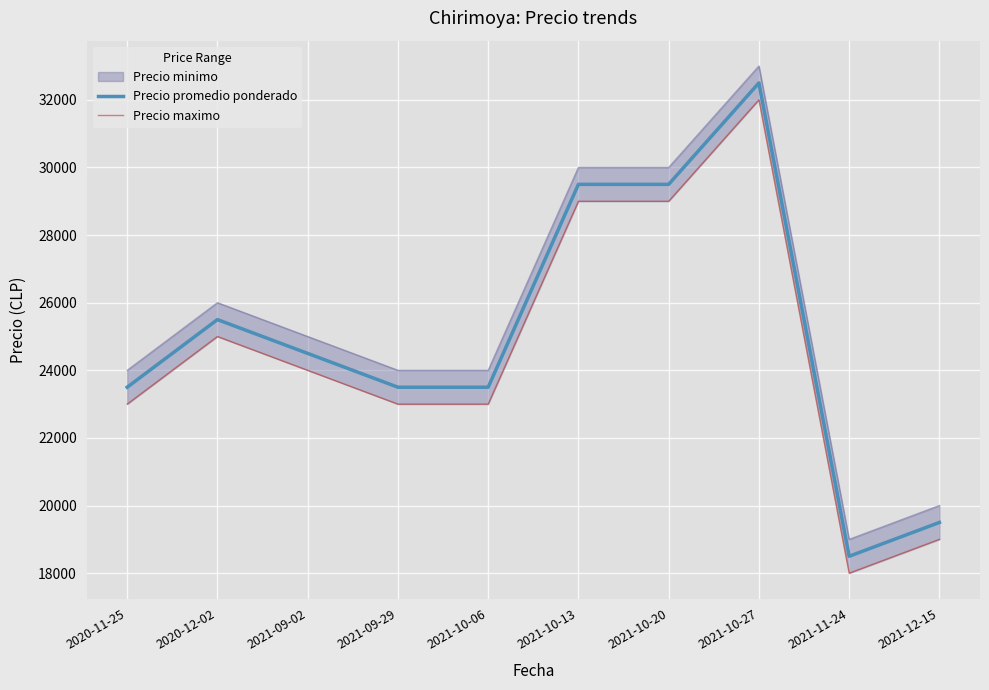

True or false: Precio maximo has more than 2 interior local peaks.

False